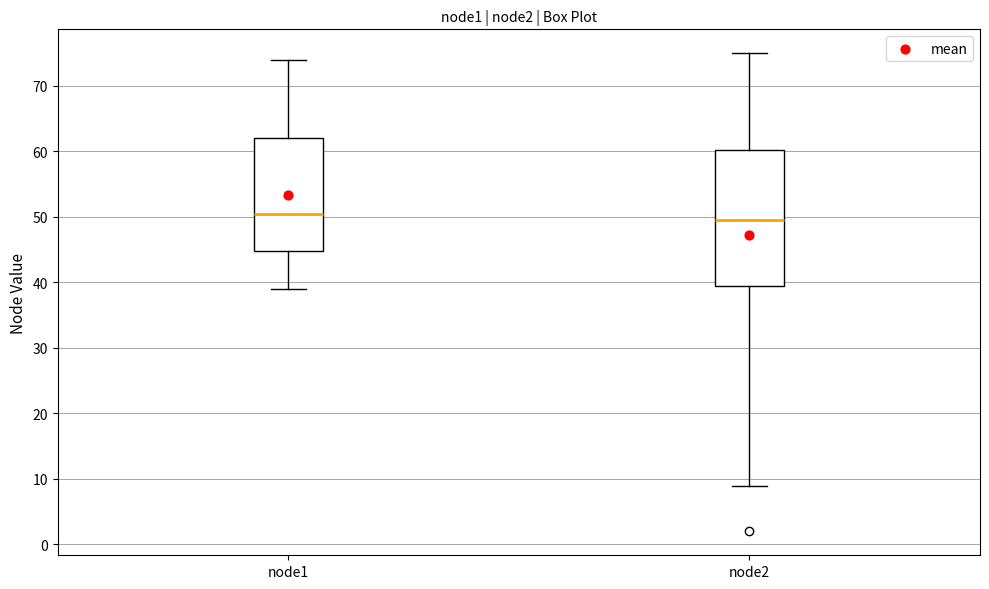

Which box's median line is the lowest?

node2